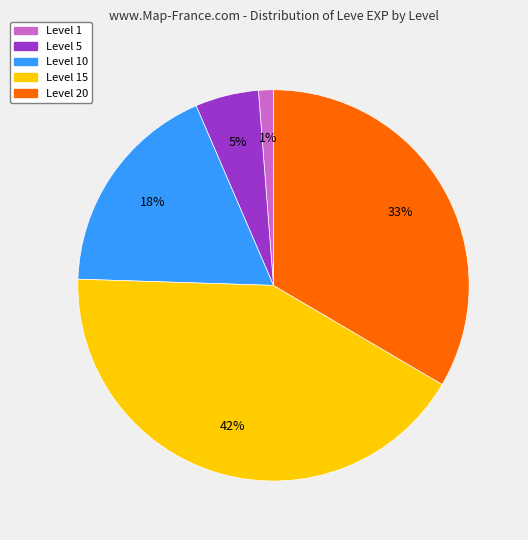

True or false: Level 5 accounts for 12% of the total.

False